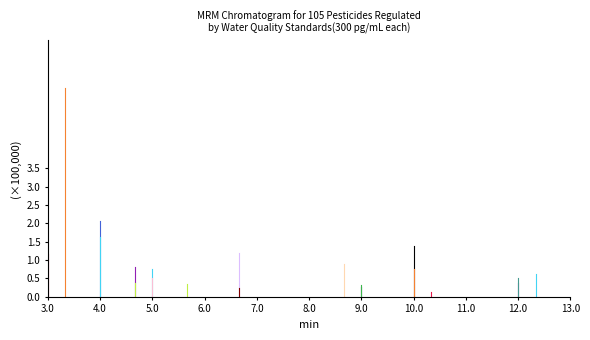

Between 3.0 and 4.0, which is larger?

4.0